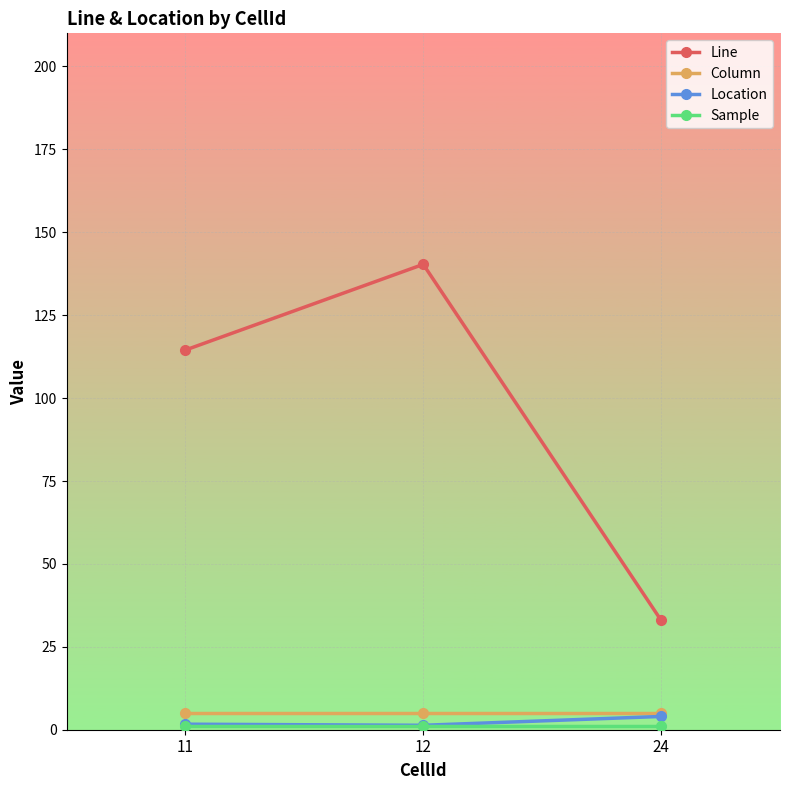

At which label is Line closest to 86?

11